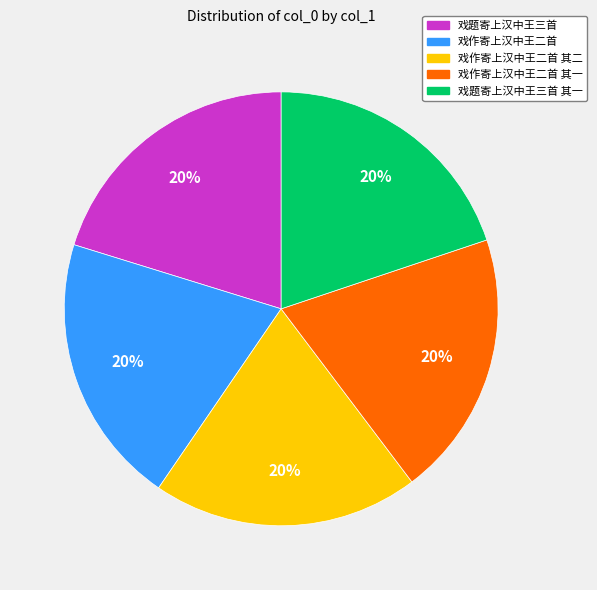

To the nearest percent, what is the average slice percentage?

20%